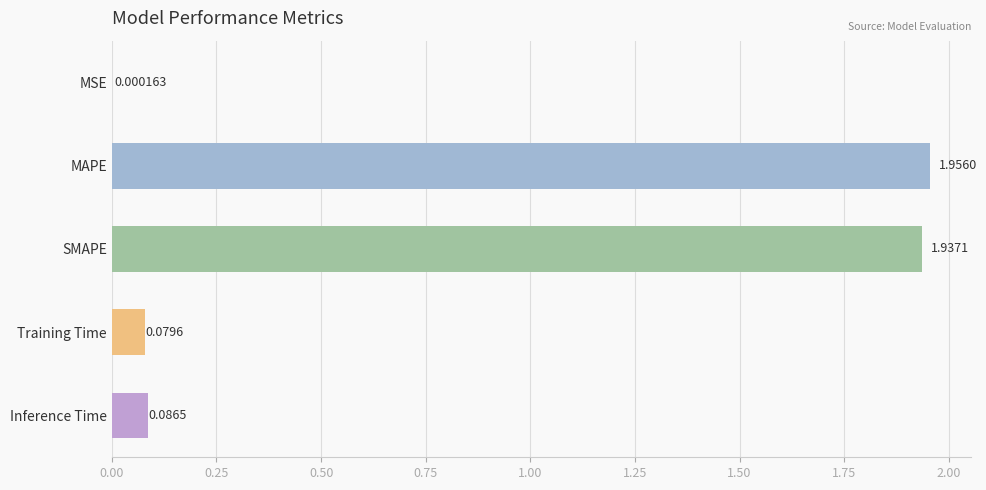

At which label is the value closest to 0?

MSE